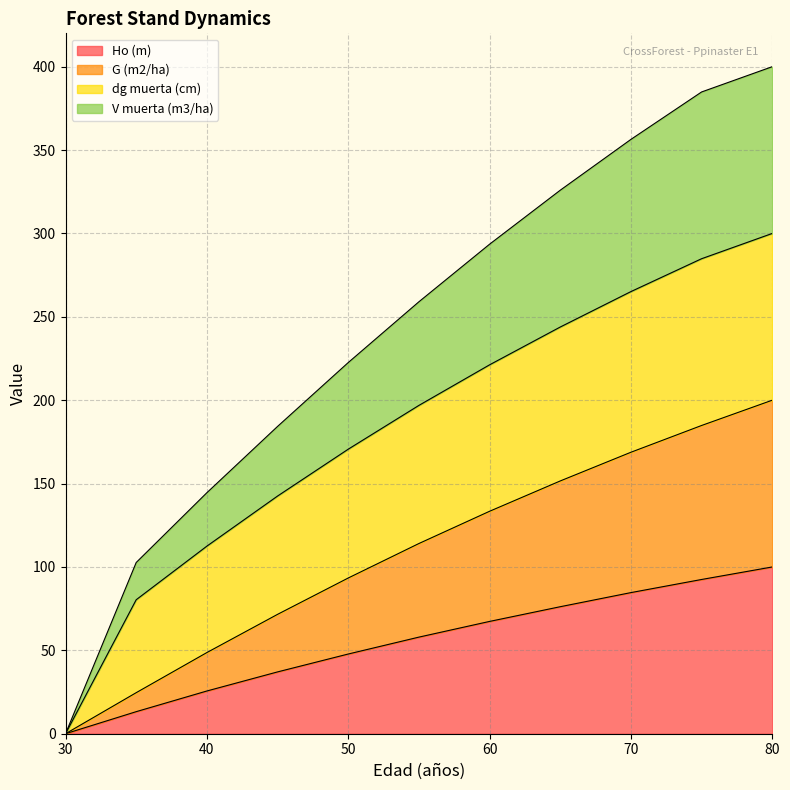

What is the highest value of the Ho (m) series?

100.0